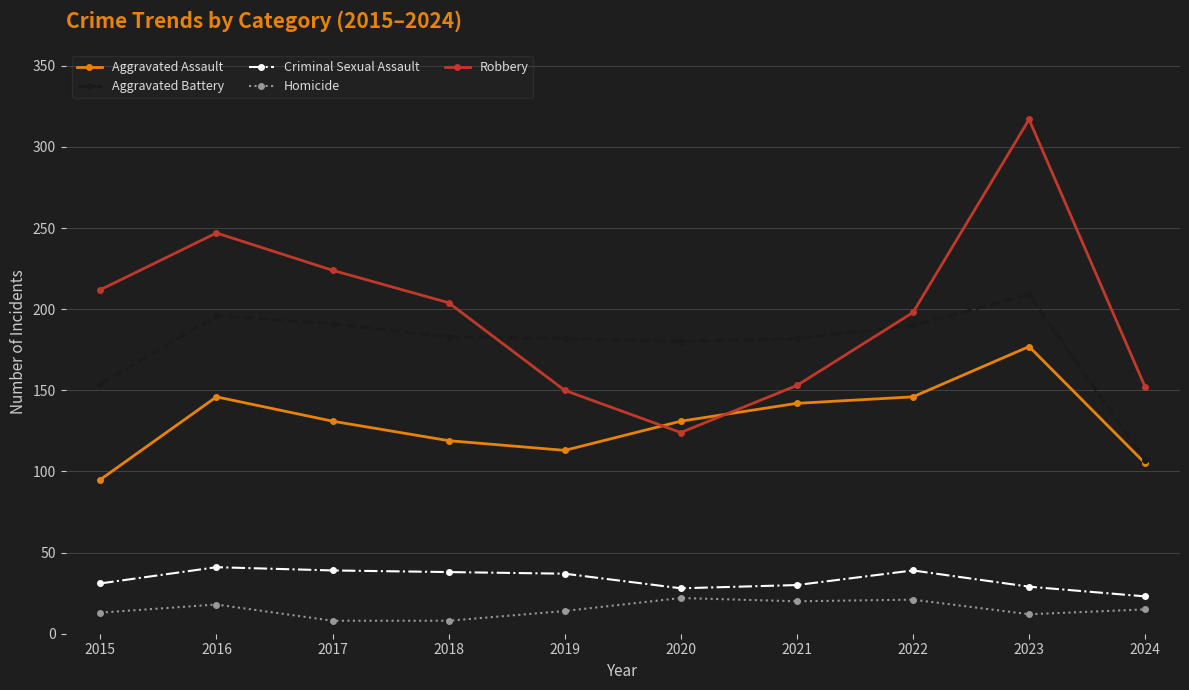

True or false: Aggravated Assault and Criminal Sexual Assault cross at least once.

False